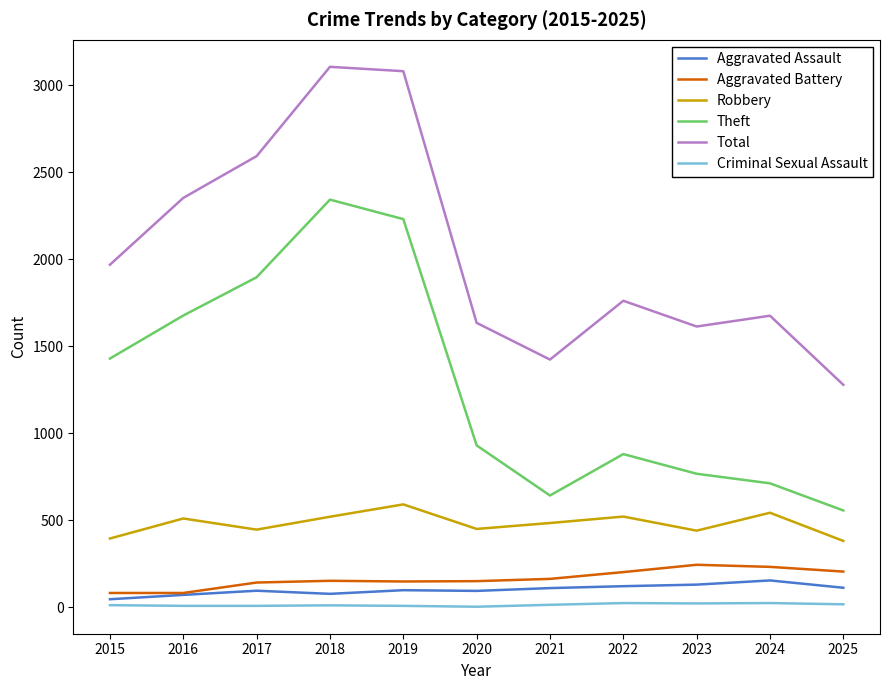

What is the greatest value displayed?

3105